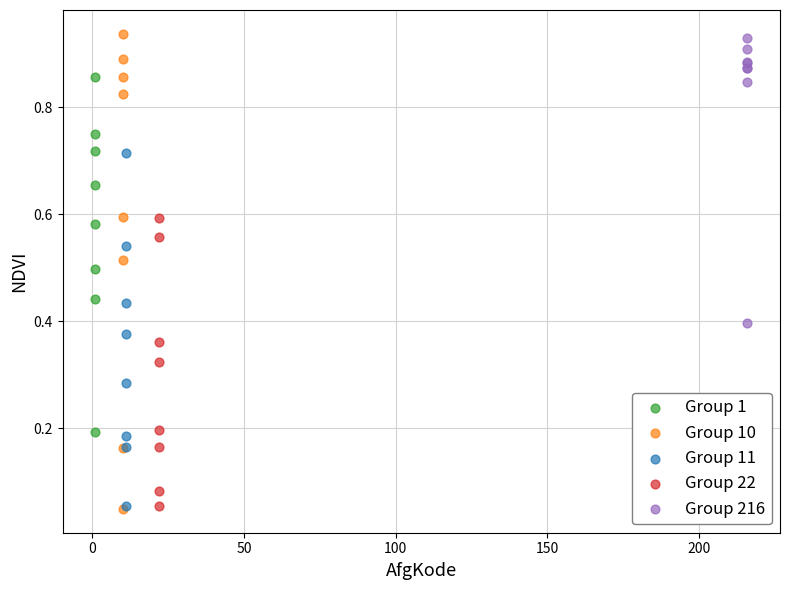

Which series has the largest Y range (max minus min)?

Group 10